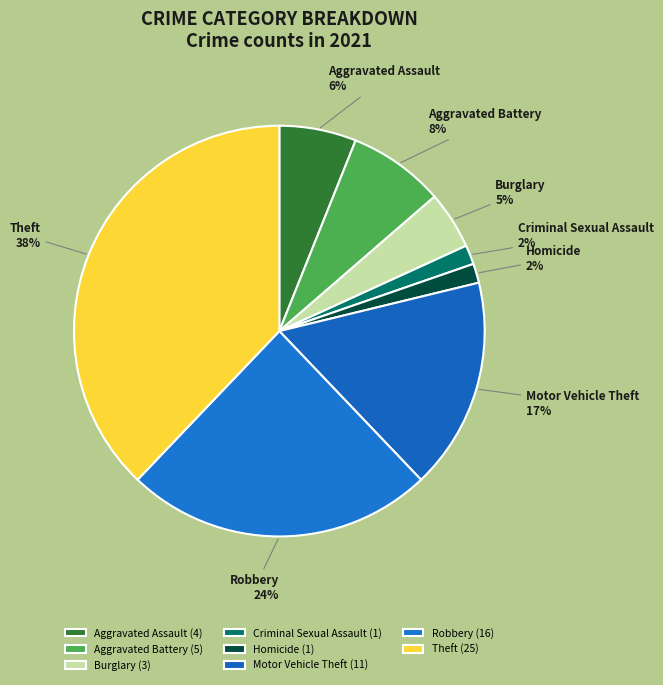

To the nearest percent, what is the average slice percentage?

12%